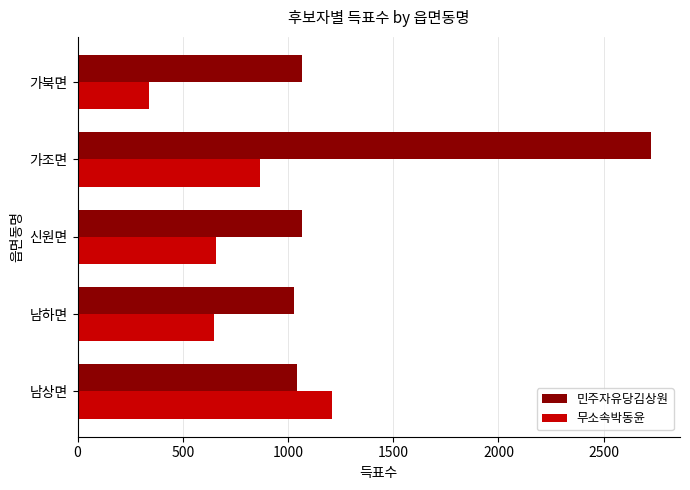

Which series has the widest spread of values?

민주자유당김상원